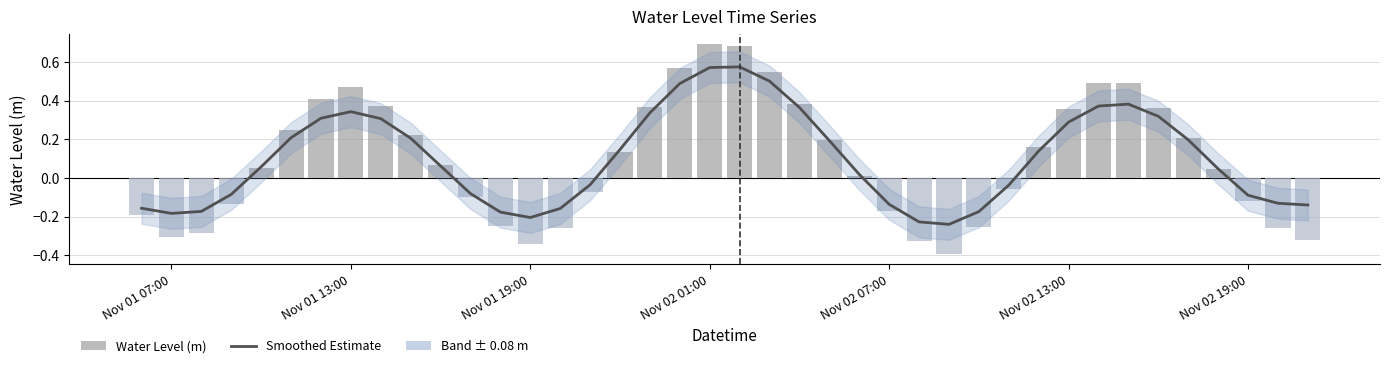

Rank the series by their maximum value, from lowest to highest.

Smoothed Estimate, Water Level (m)